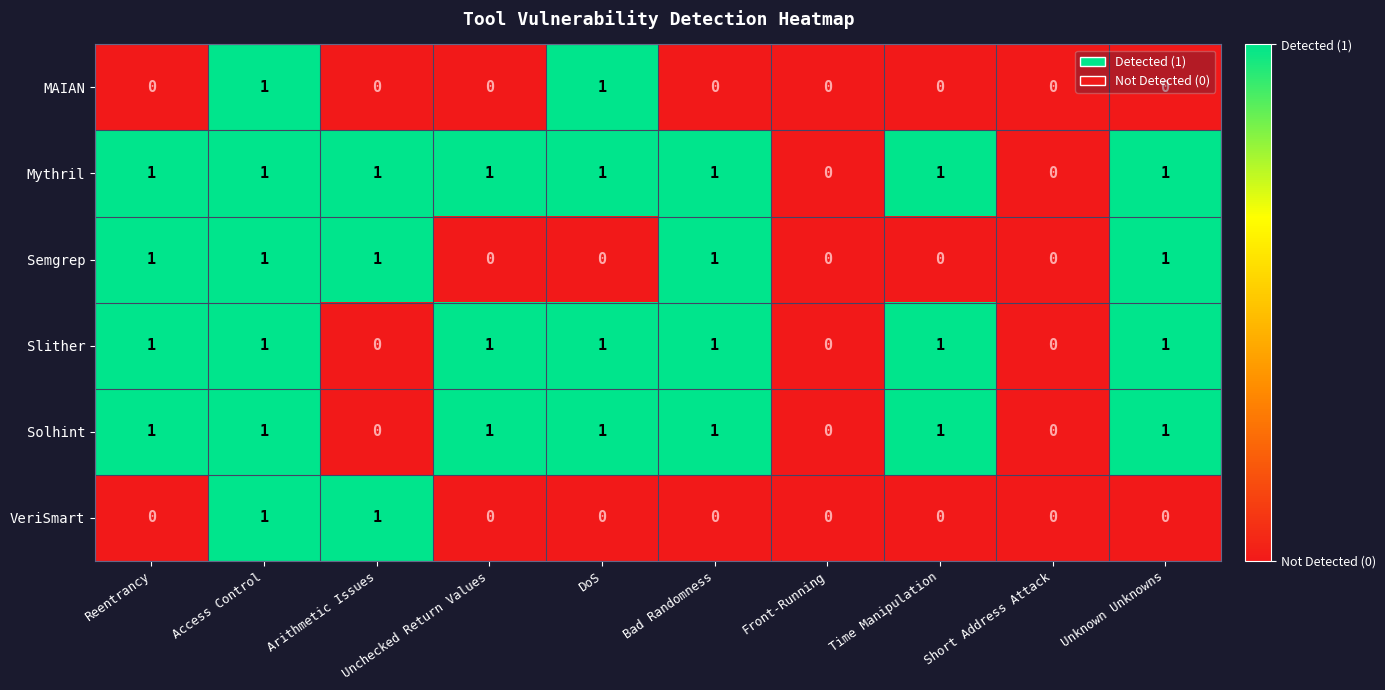

How many Semgrep values are between 0 and 1?

10